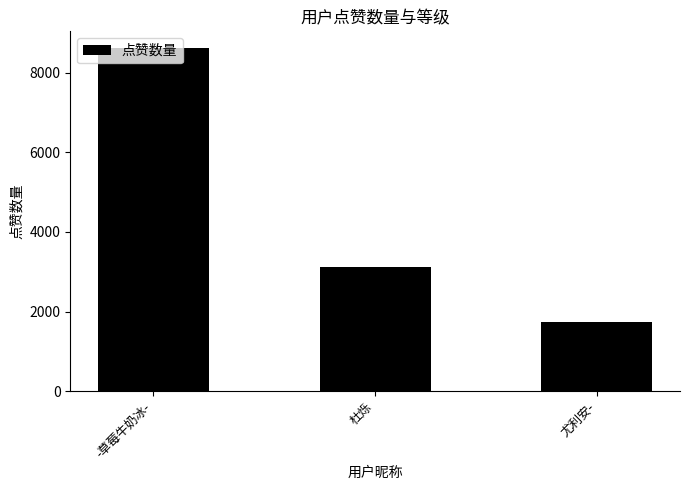

Reading right to left, what are all the values shown in this chart?

尤利安-=1740	杜烁=3113	-草莓牛奶冰-=8610